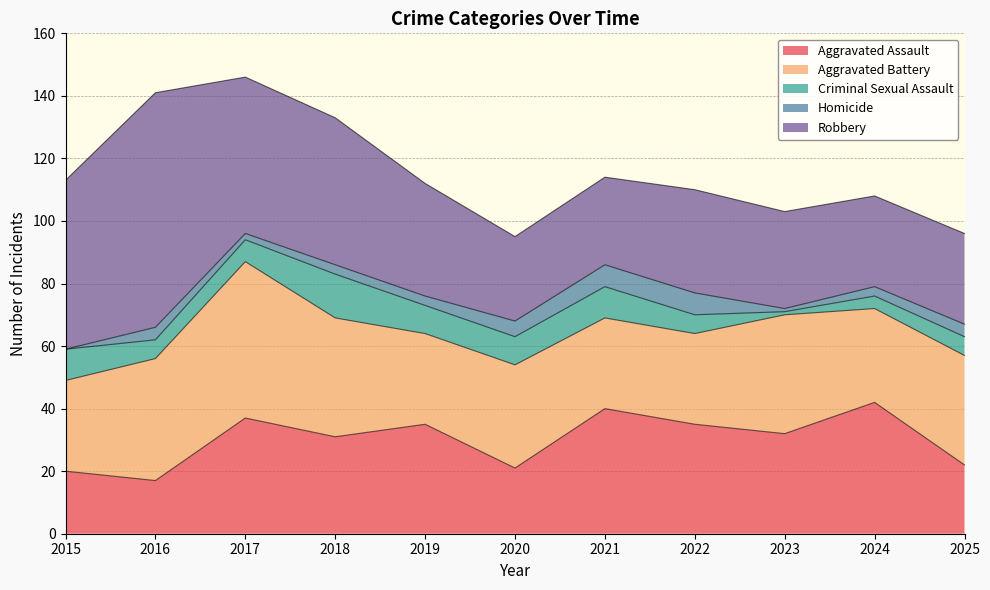

What is the highest value of the Aggravated Assault series?

42